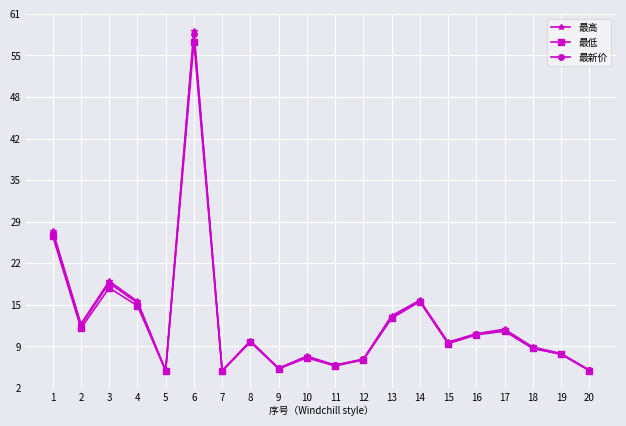

What is the value of the 最低 point at the 20th from the left?

5.0